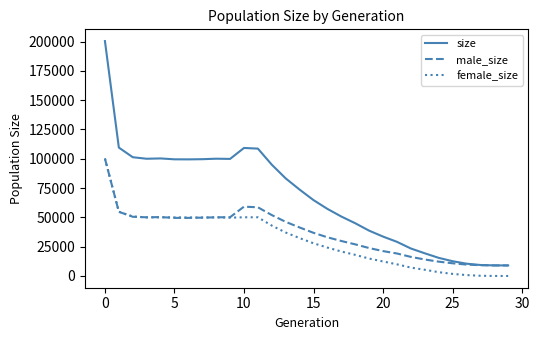

In female_size, how many points are lower than both neighbors (excluding endpoints)?

3